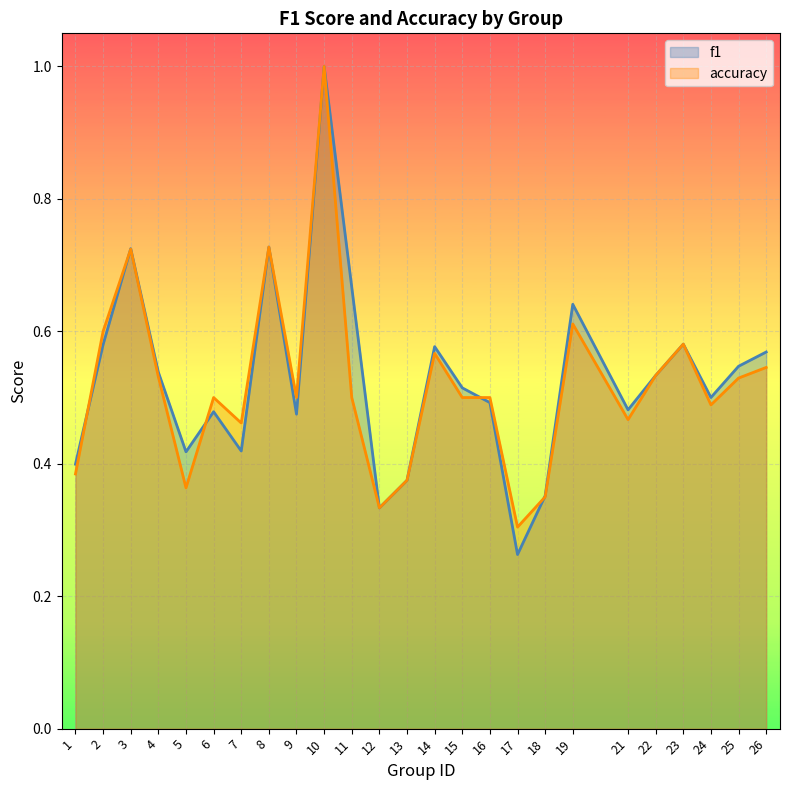

What is the total value across all series at 9?

1.0